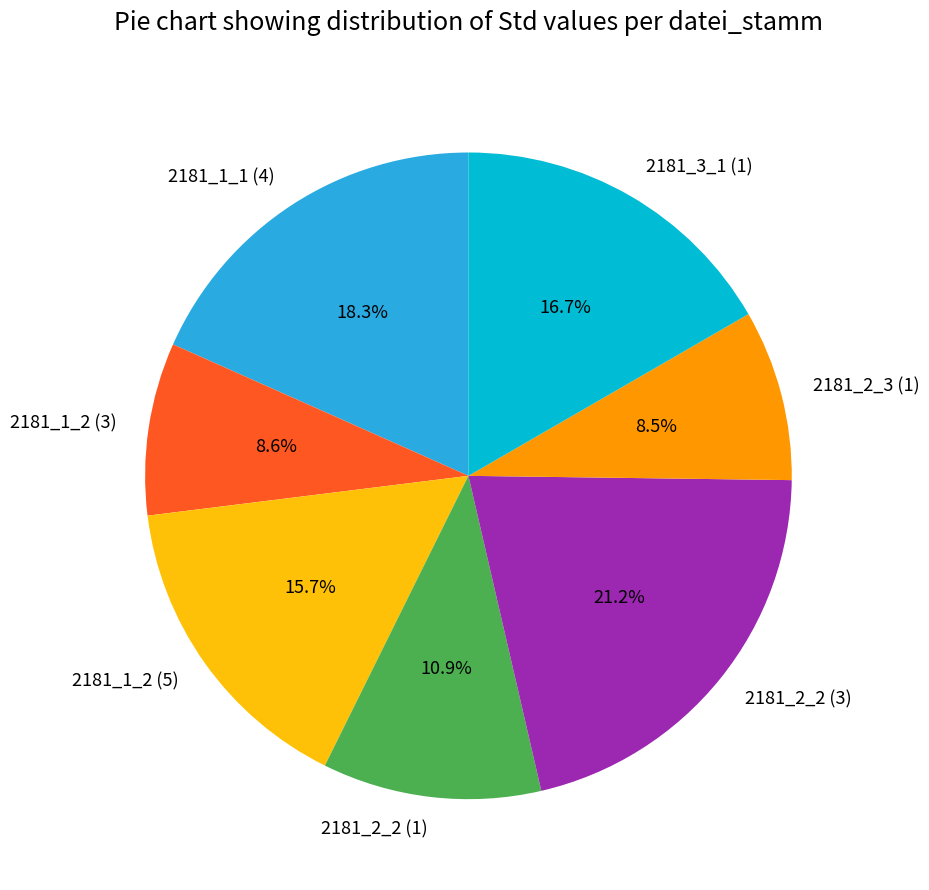

To the nearest percent, what is the difference between the 2181_1_2 (5) and 2181_1_2 (3) slice percentages?

7%